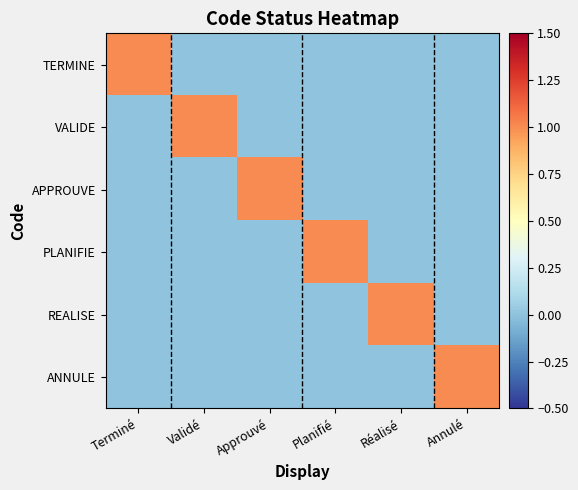

Reading left to right, transcribe all the data shown in this chart.

TERMINE: Terminé=1	Validé=0	Approuvé=0	Planifié=0	Réalisé=0	Annulé=0
VALIDE: Terminé=0	Validé=1	Approuvé=0	Planifié=0	Réalisé=0	Annulé=0
APPROUVE: Terminé=0	Validé=0	Approuvé=1	Planifié=0	Réalisé=0	Annulé=0
PLANIFIE: Terminé=0	Validé=0	Approuvé=0	Planifié=1	Réalisé=0	Annulé=0
REALISE: Terminé=0	Validé=0	Approuvé=0	Planifié=0	Réalisé=1	Annulé=0
ANNULE: Terminé=0	Validé=0	Approuvé=0	Planifié=0	Réalisé=0	Annulé=1